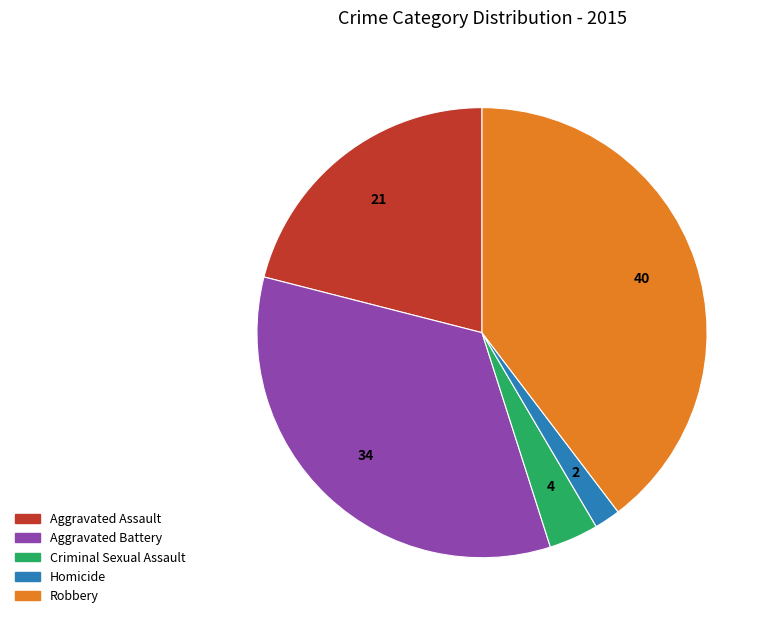

What is the smallest slice in the pie chart?

Homicide